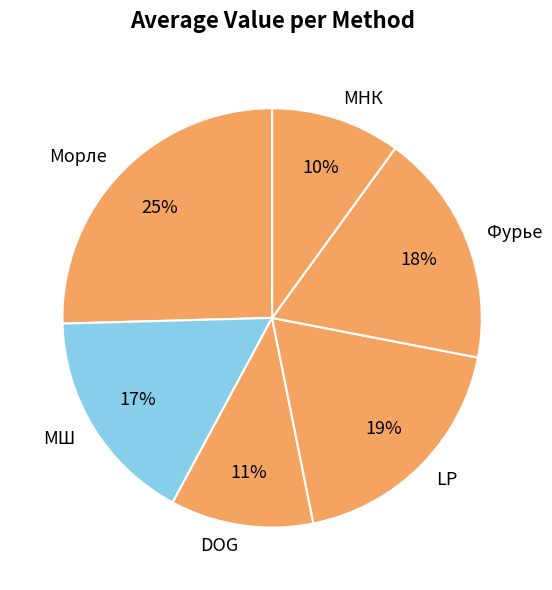

Is the sum of Фурье and МНК greater than half?

No